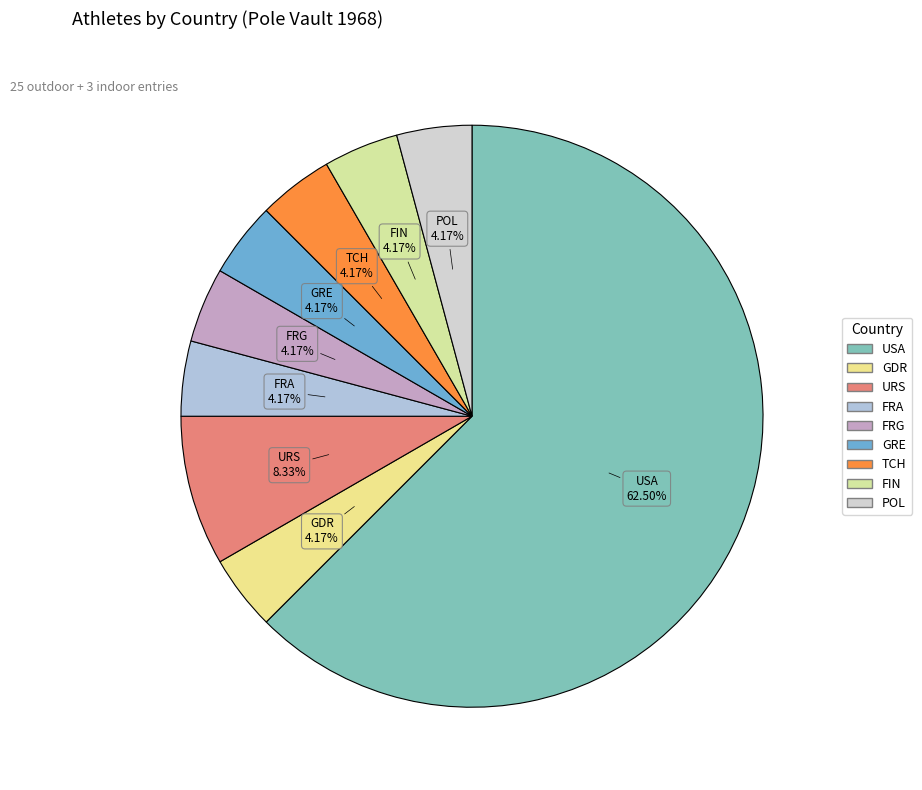

What percentage is the URS slice, to the nearest percent?

8%